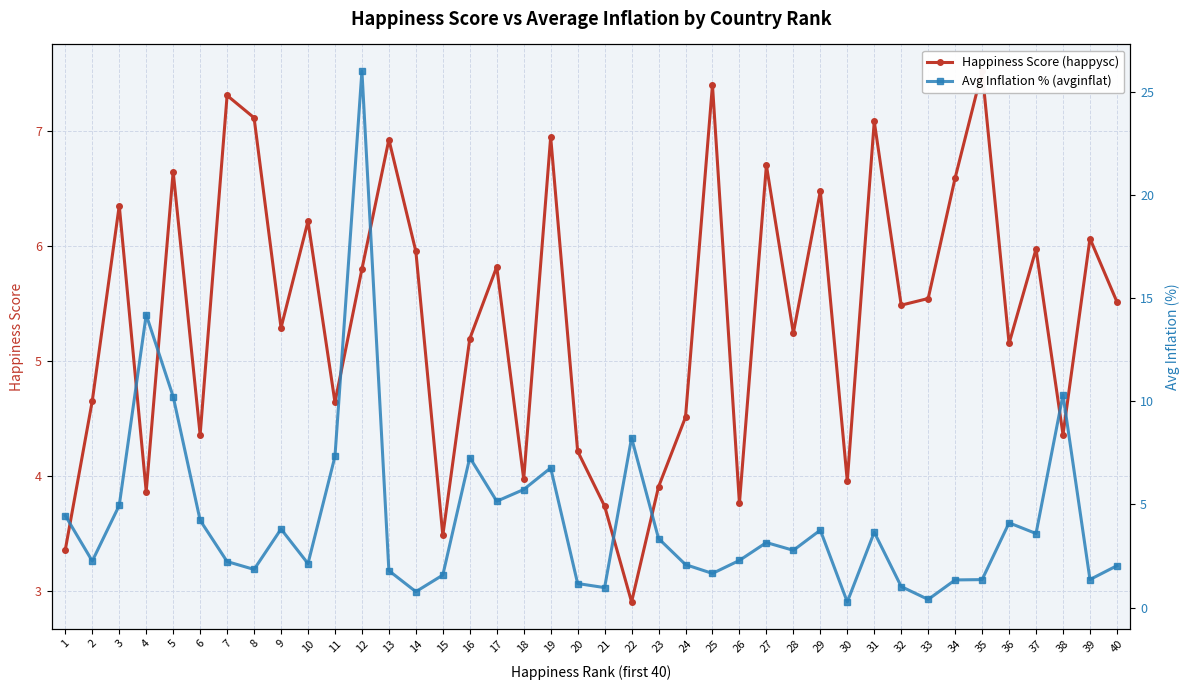

Between 27 and 17, which is larger?

27